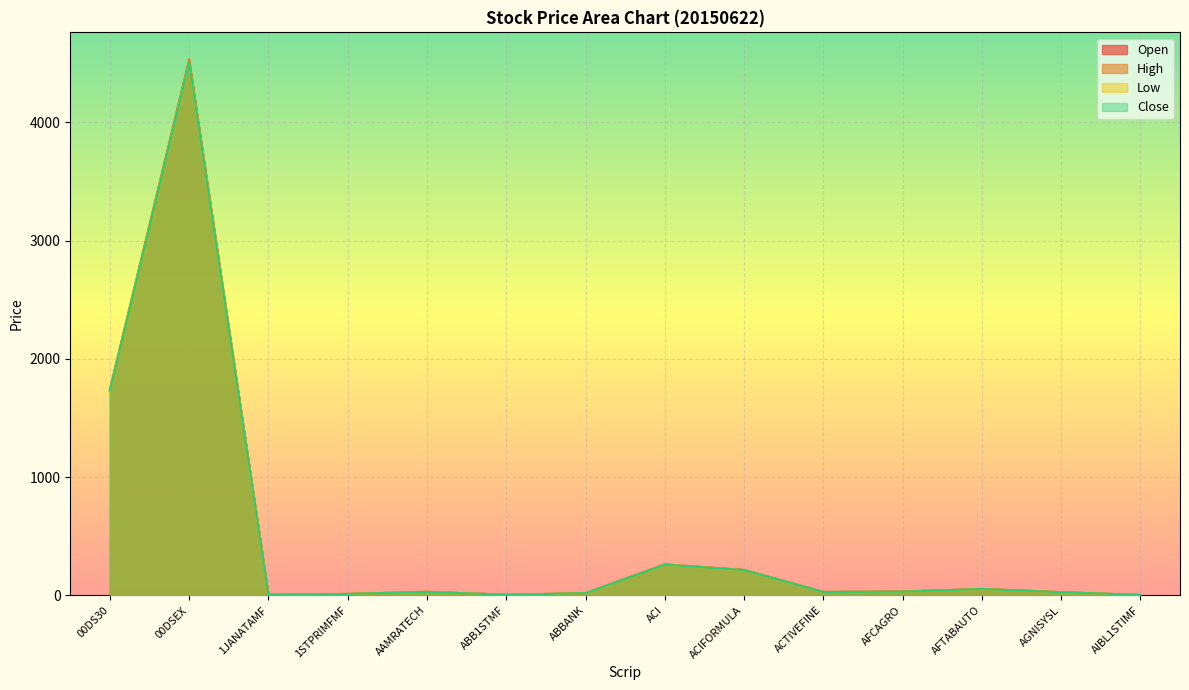

True or false: Close and High intersect in this chart.

False